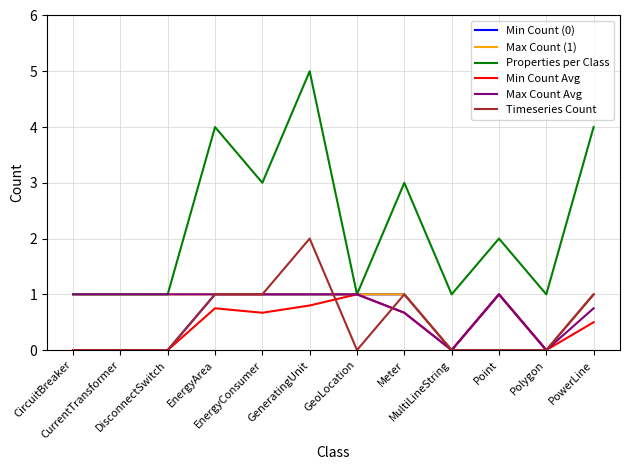

What is the difference between the maximum and second lowest values in the Properties per Class series?

4.0